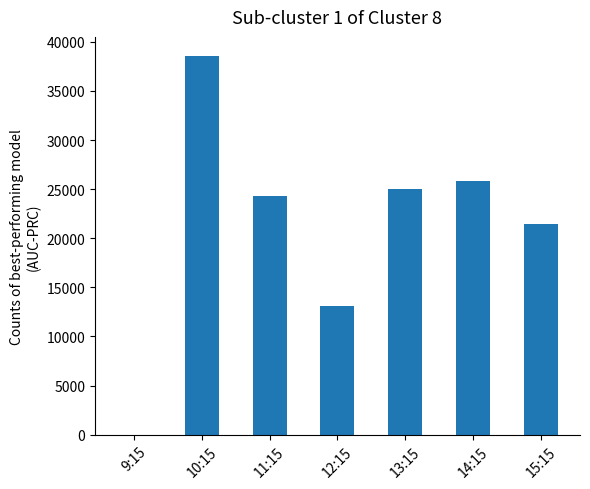

Does the chart contain stacked bars?

No